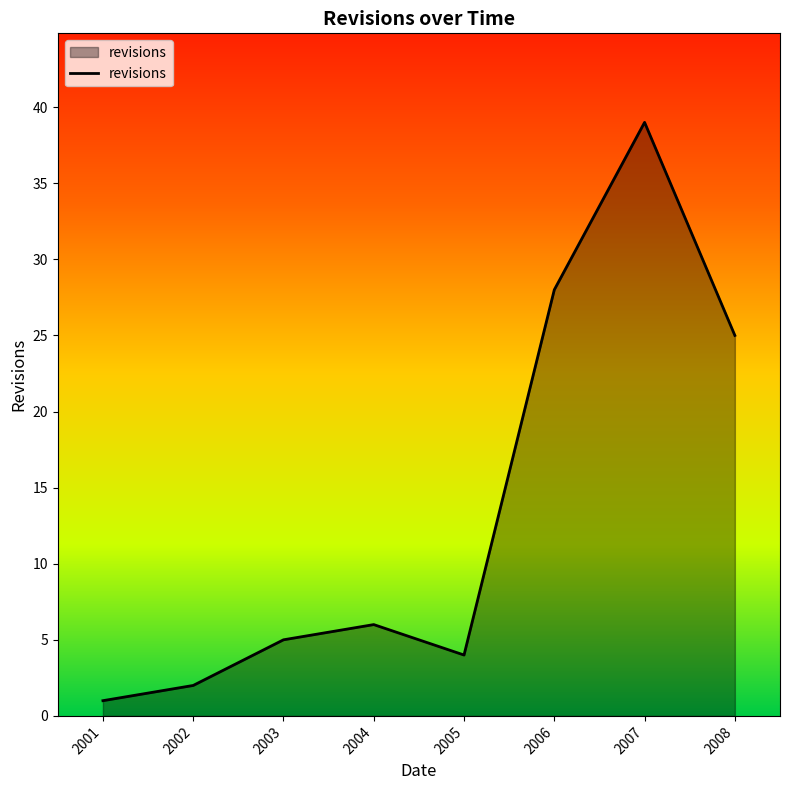

What is the difference between the maximum and second lowest values?

37